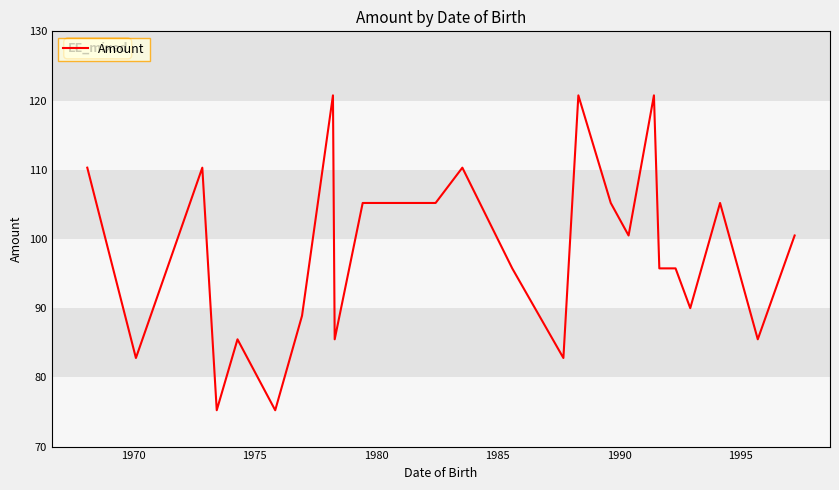

What is the difference between the maximum and minimum values?

45.5